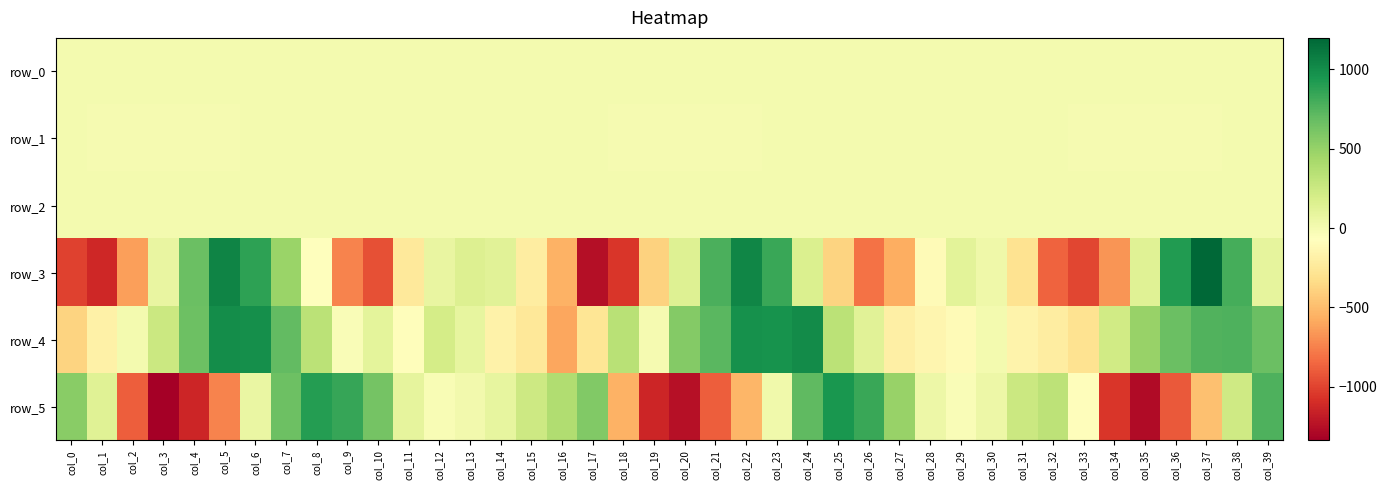

Which series changed the most between col_29 and col_34?

row_5